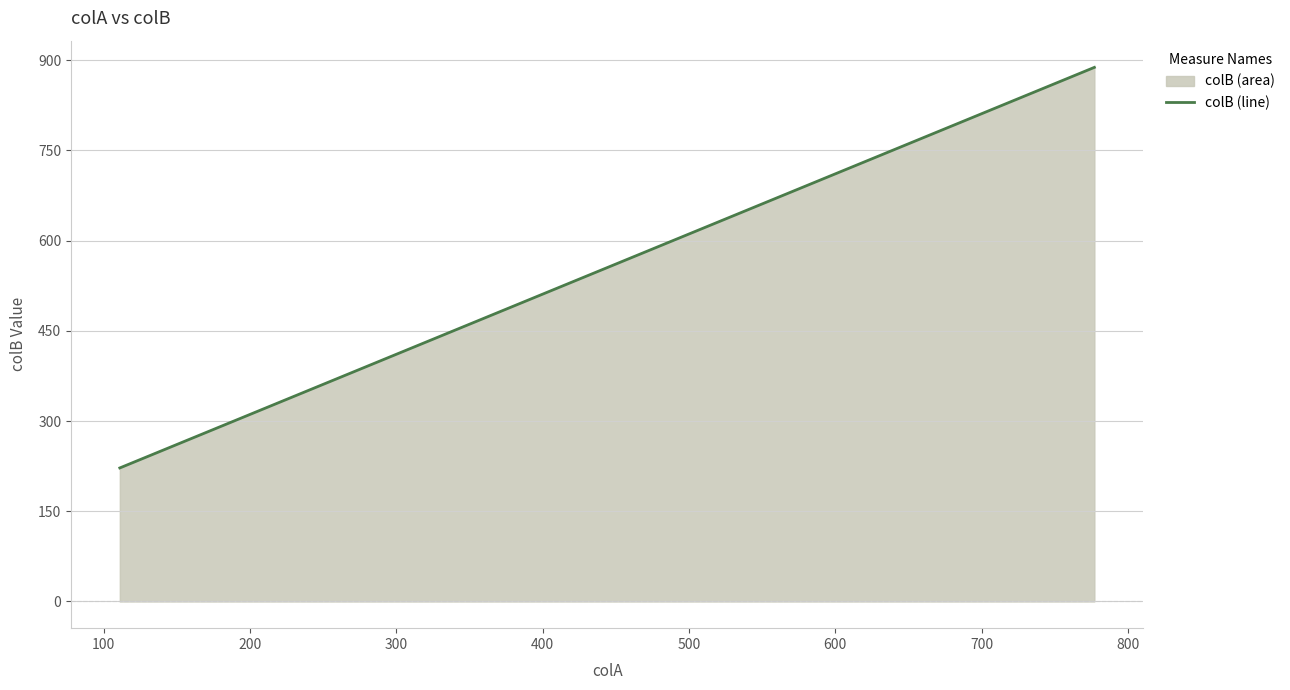

What is the smallest value displayed?

222